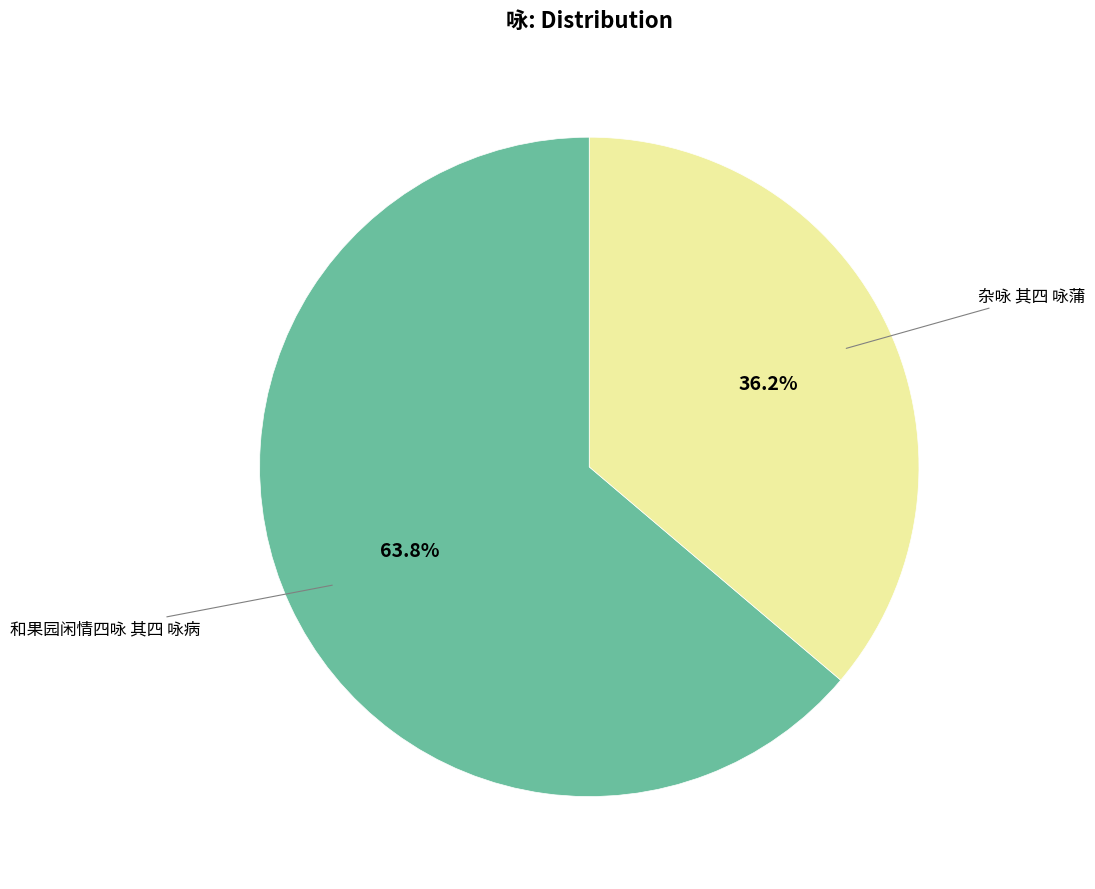

The 和果园闲情四咏 其四 咏病 slice represents 50% of the pie. True or false?

False